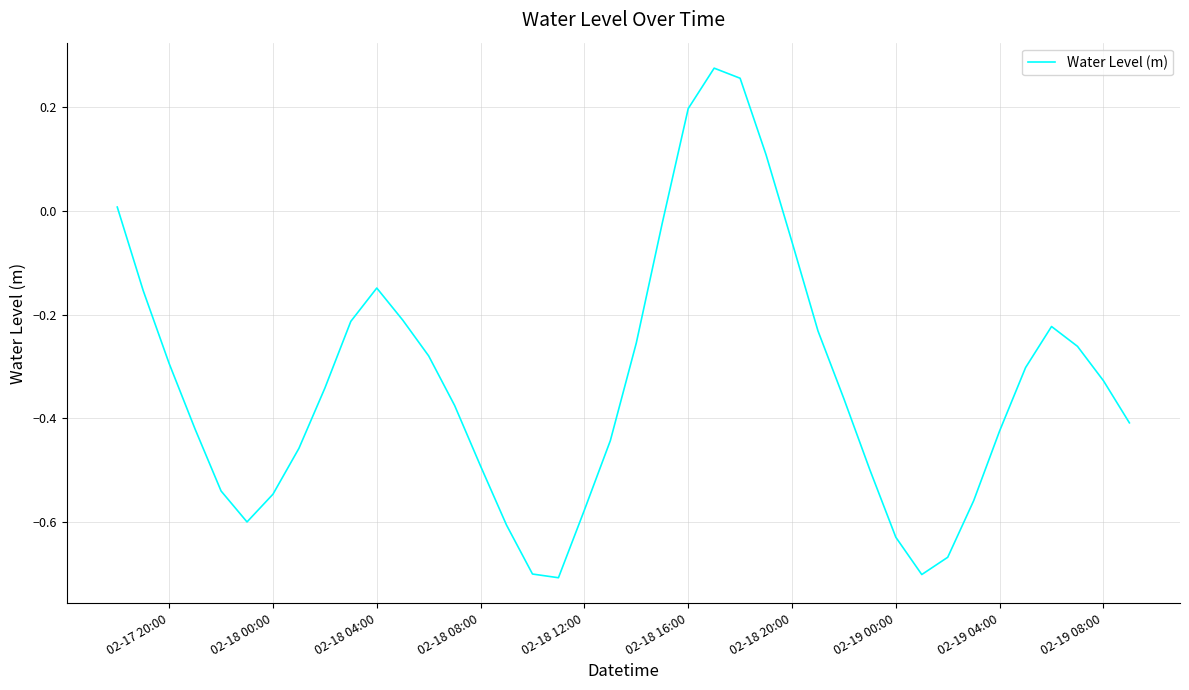

What is the difference between the maximum and minimum values?

1.0